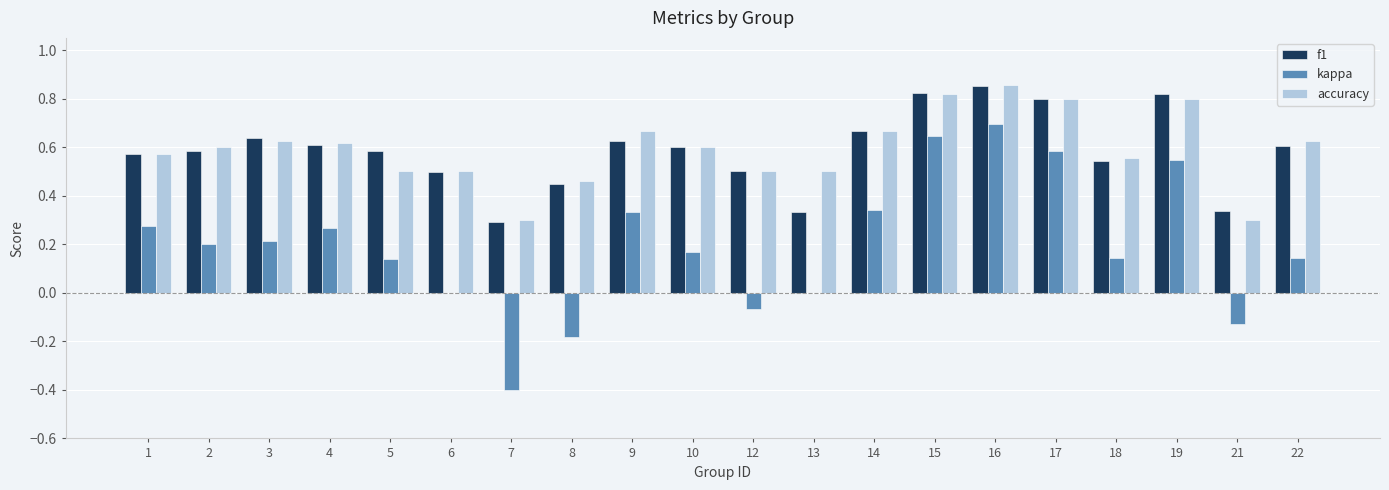

At which category is the sum across all series the highest?

16